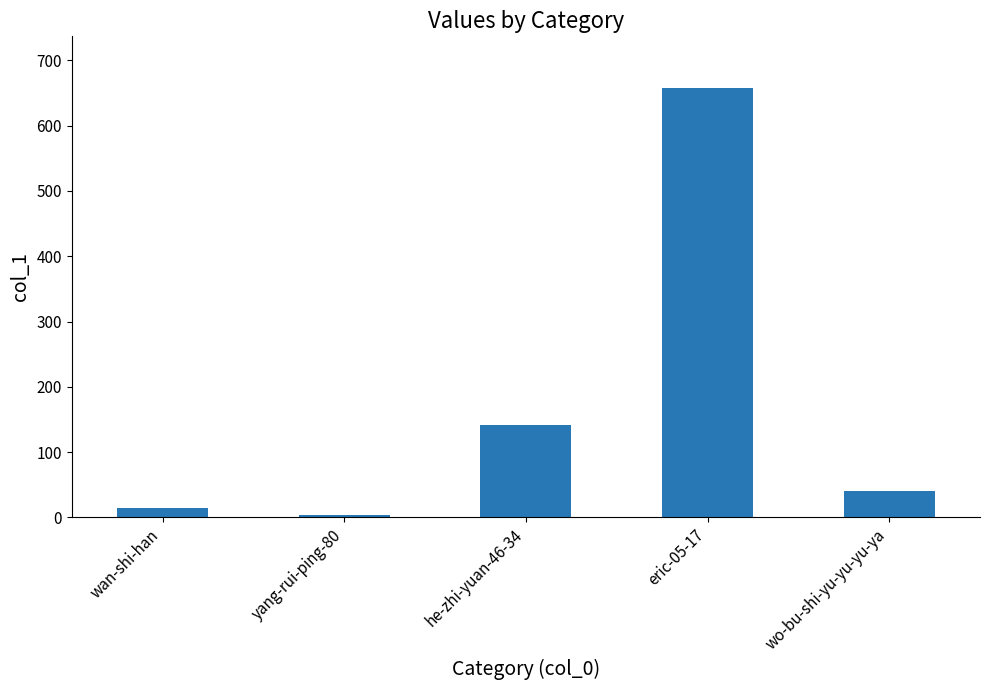

How many data points are less than 41?

2